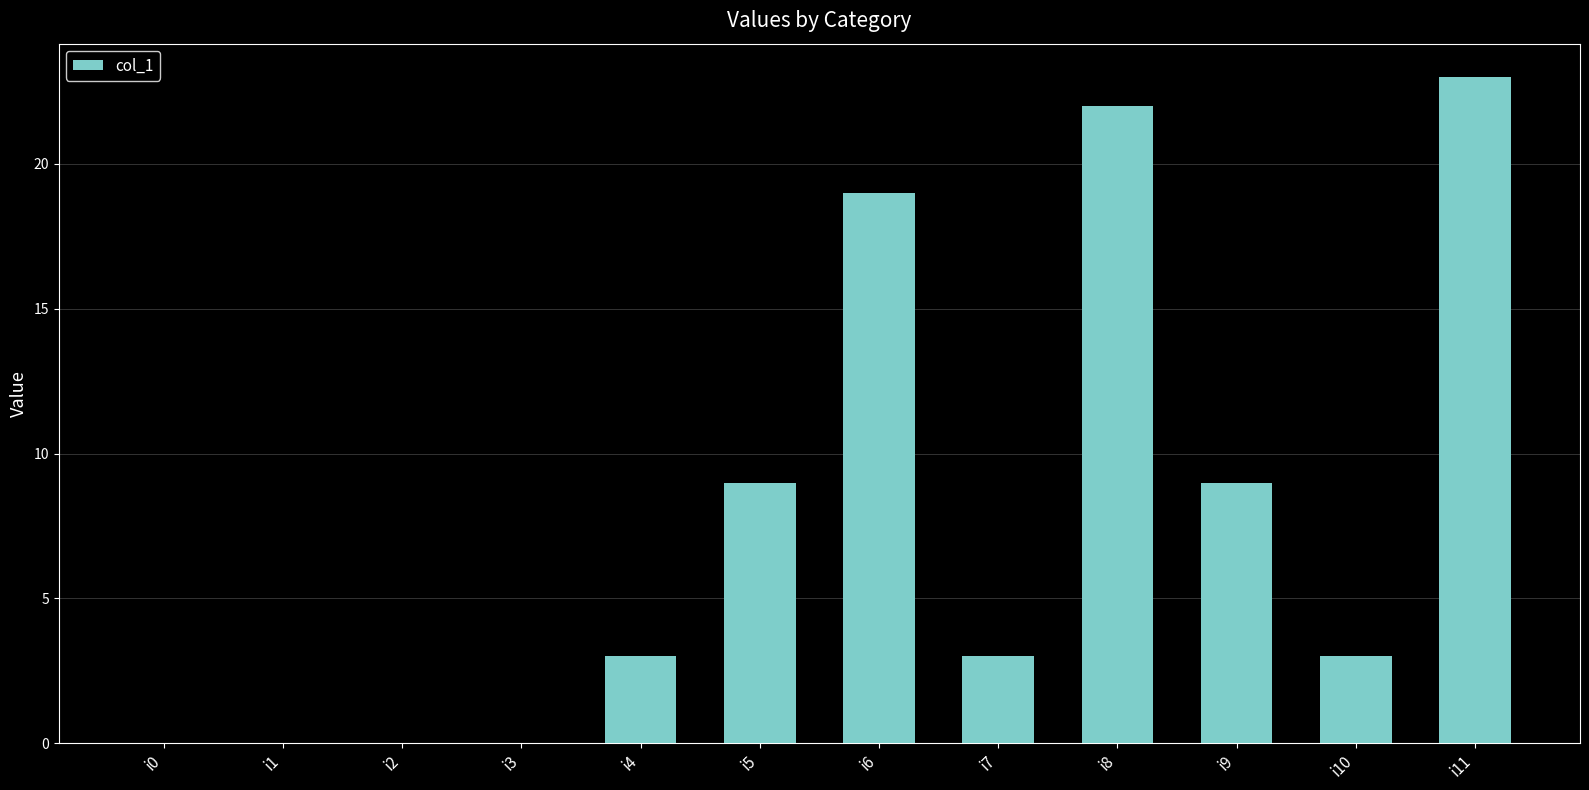

How many categories are shown in the chart?

12